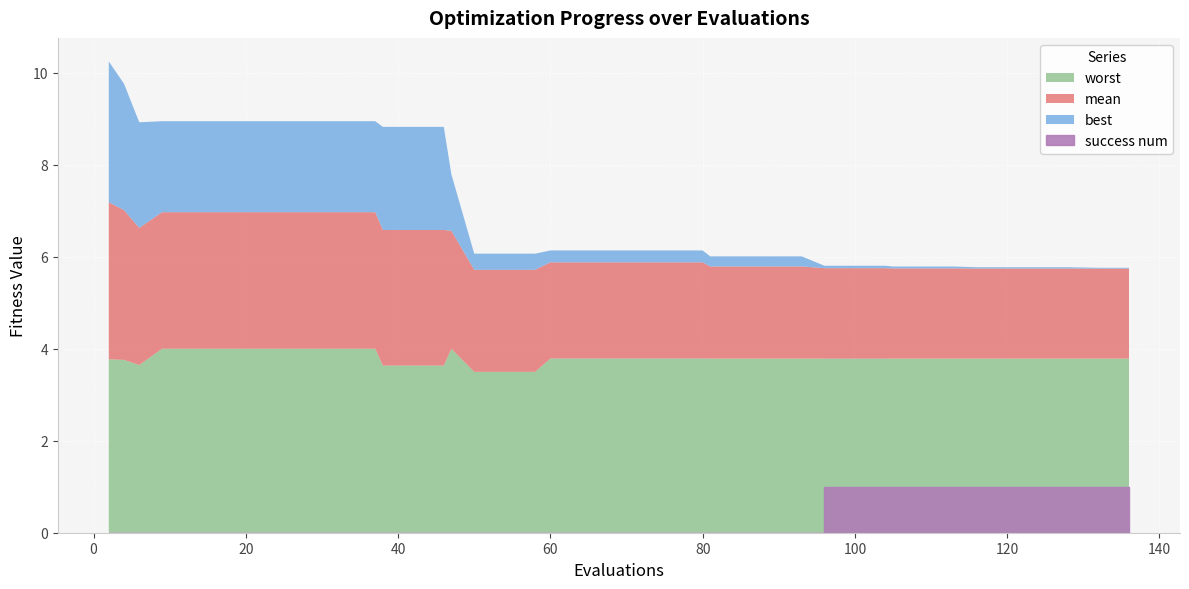

Rank the series by their average value, from highest to lowest.

worst, mean, best, success num